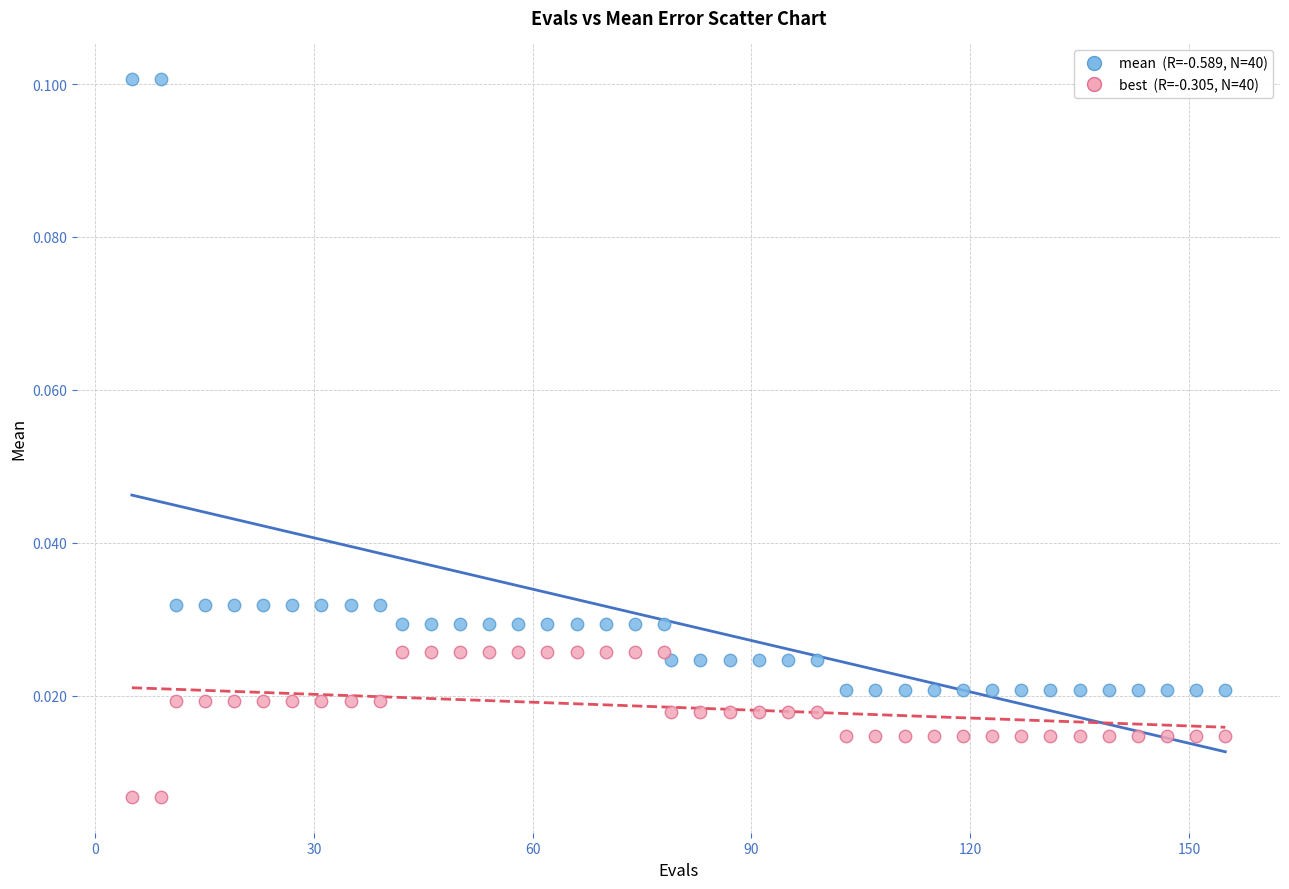

Across all data points, what is the range of X values (max minus min)?

150.0